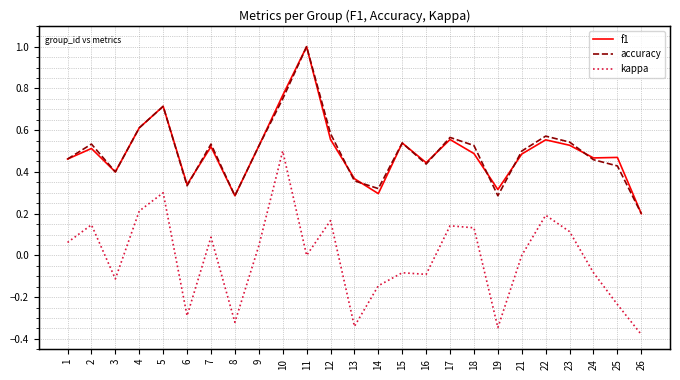

What is the minimum value shown in the chart?

-0.4